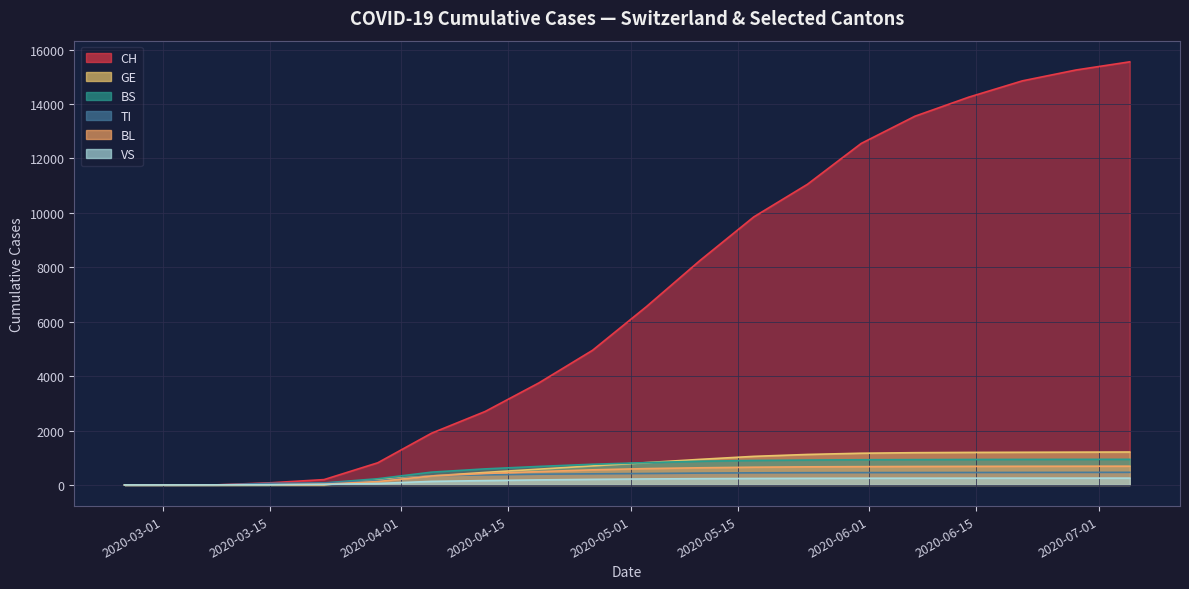

Which series changed the most between 11 and 13?

CH